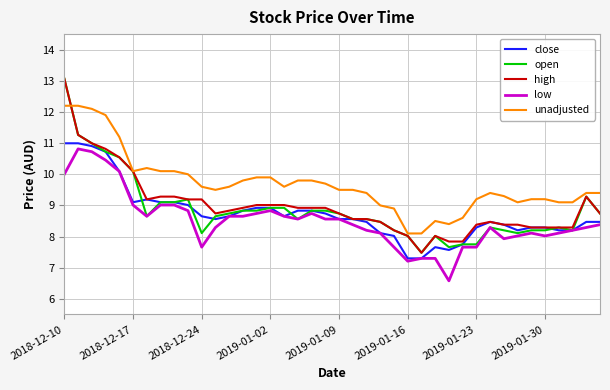

True or false: close and unadjusted cross at least once.

False